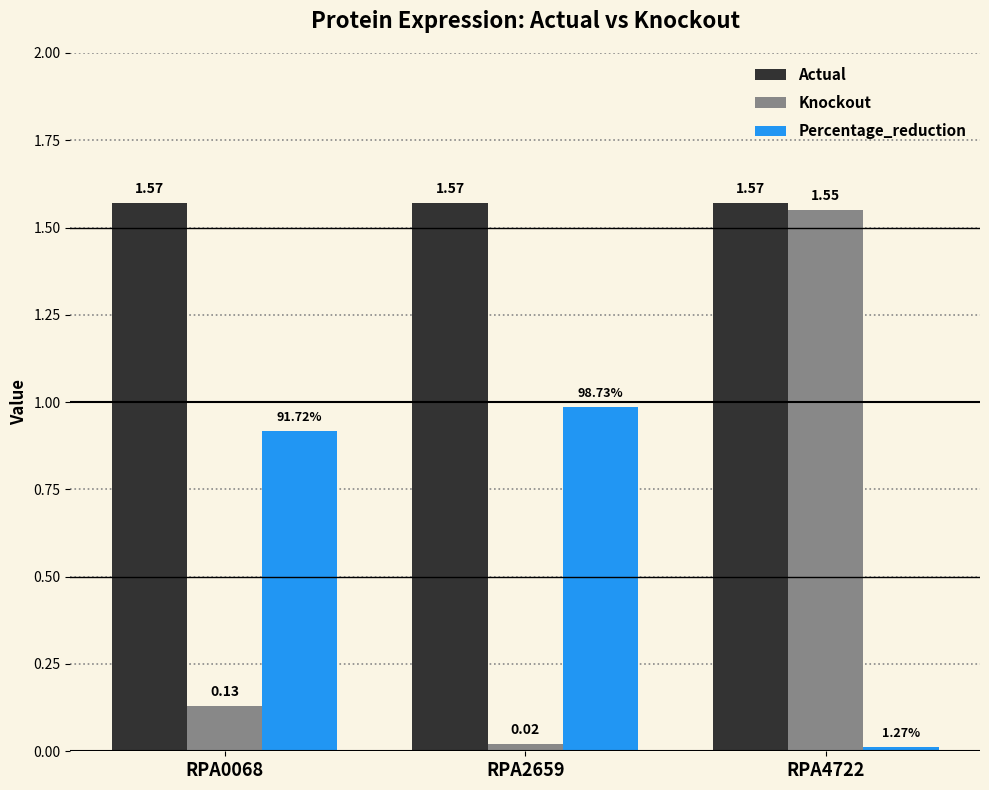

How many bars are there in each group?

3